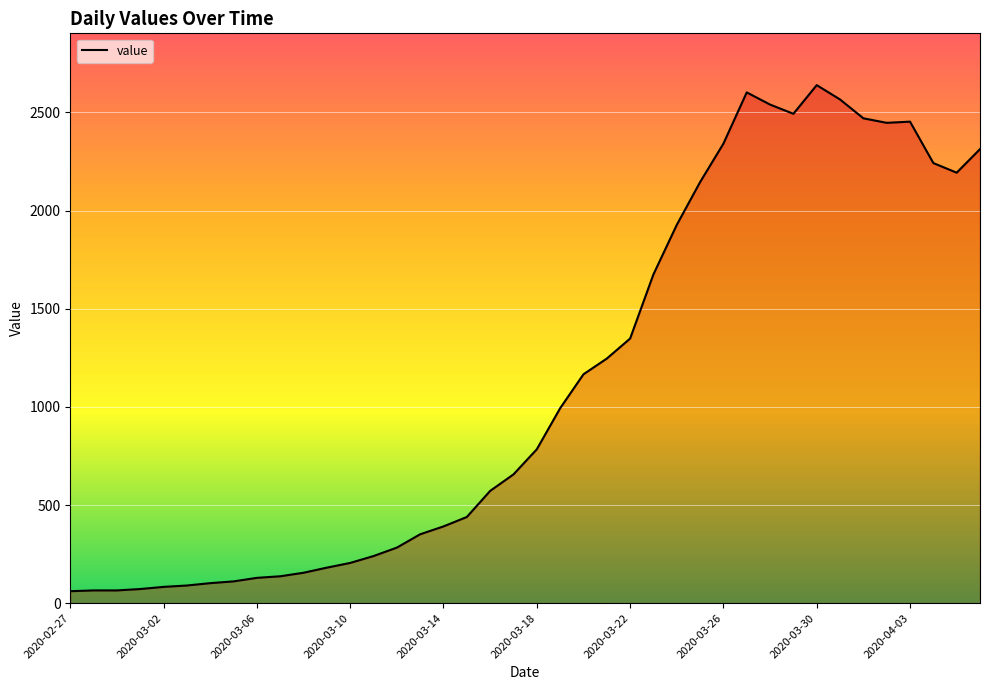

What is the difference between the maximum and minimum values?

2578